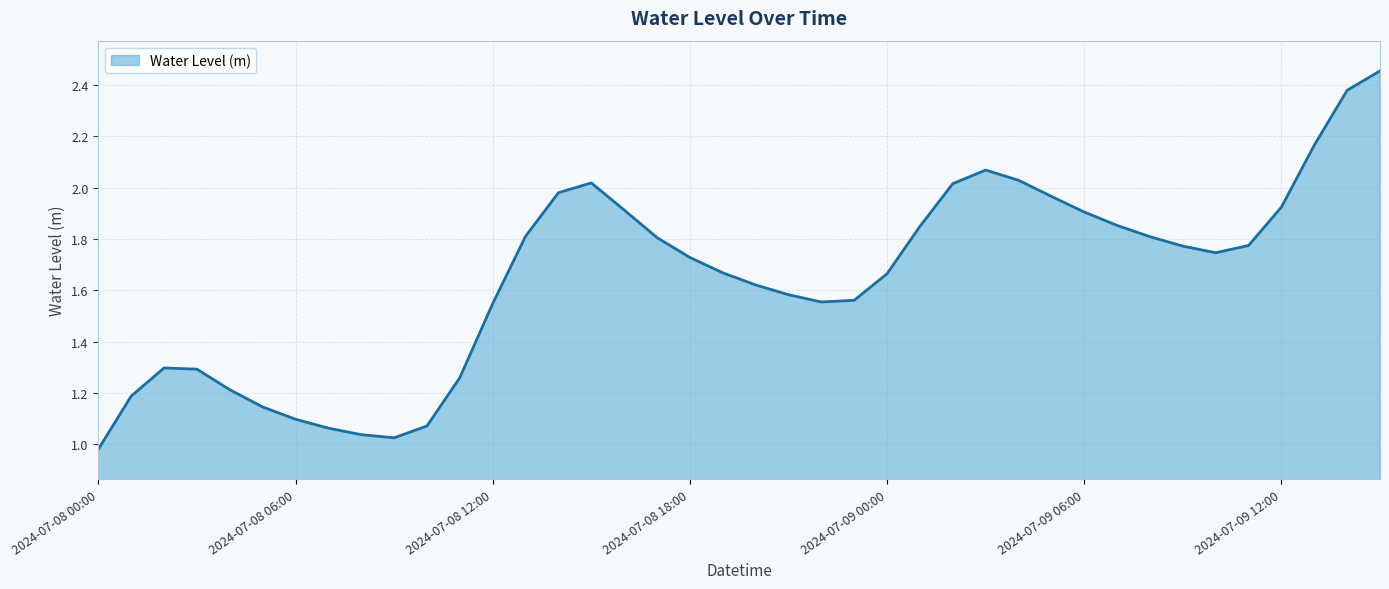

Is this an area chart (filled region under the line)?

Yes